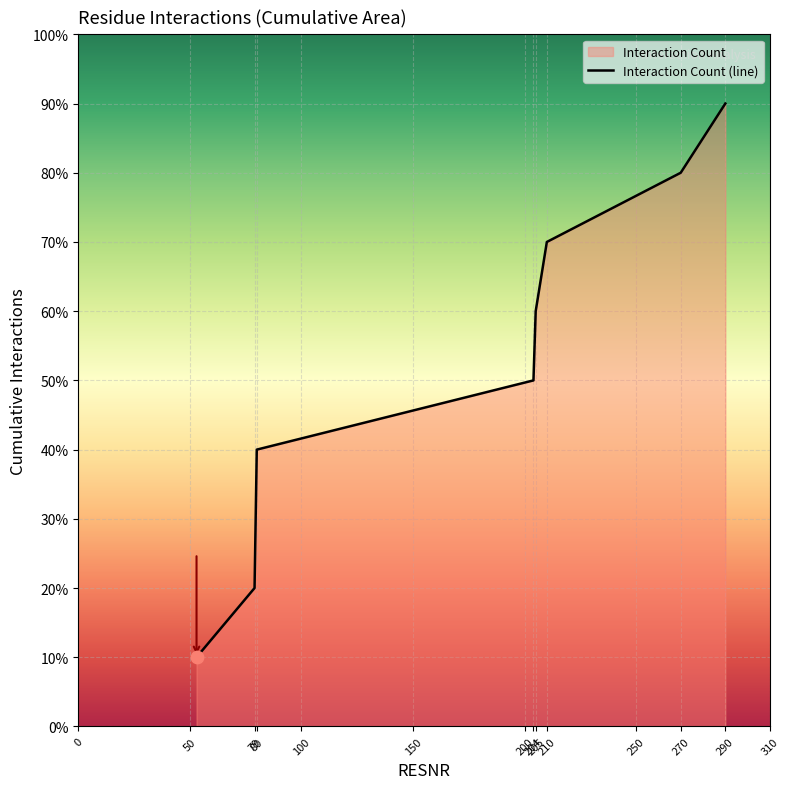

Which has a higher value, 270 or 205?

270